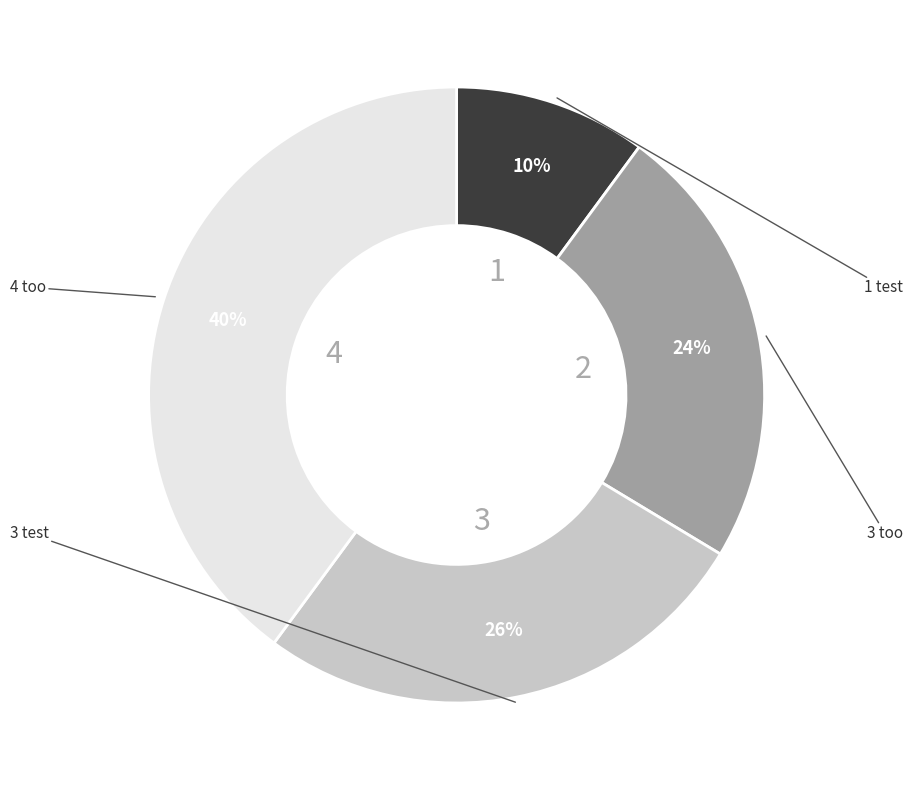

To the nearest percent, what is the difference between the largest and smallest slice percentages?

30%